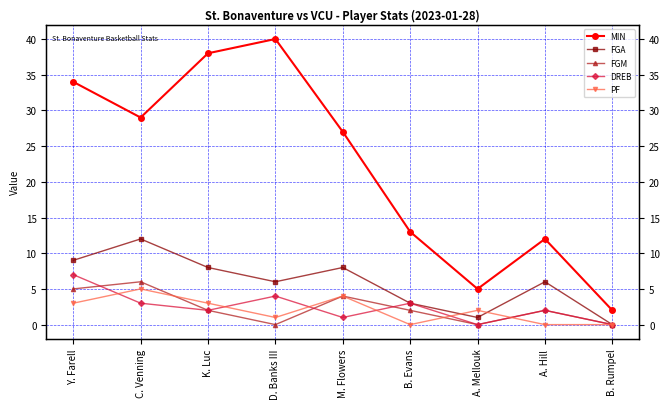

What is the difference between the maximum and minimum values in the FGA series?

12